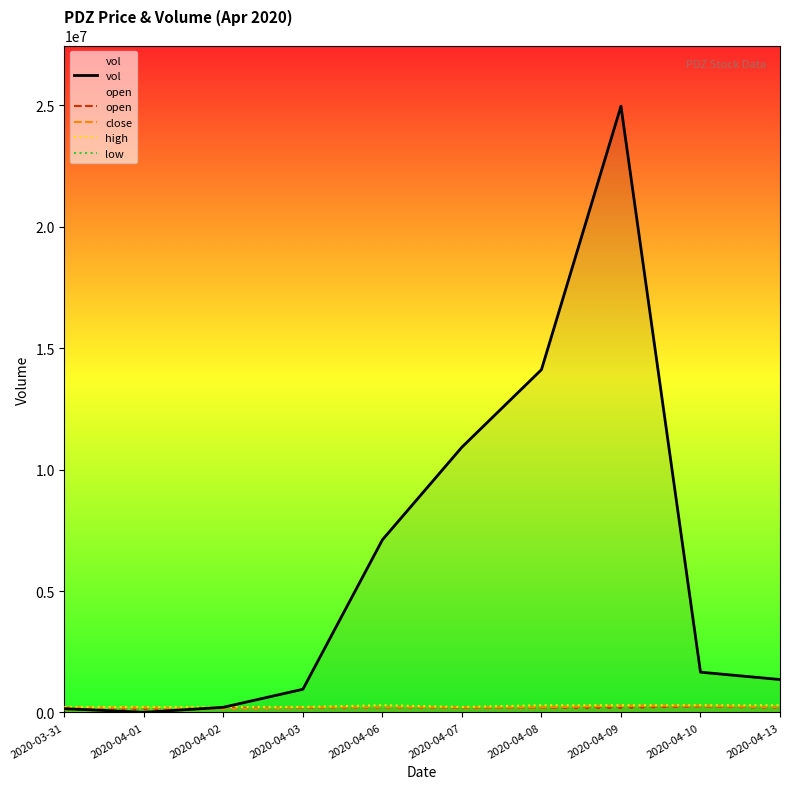

Which label corresponds to the largest value in the chart?

2020-04-09